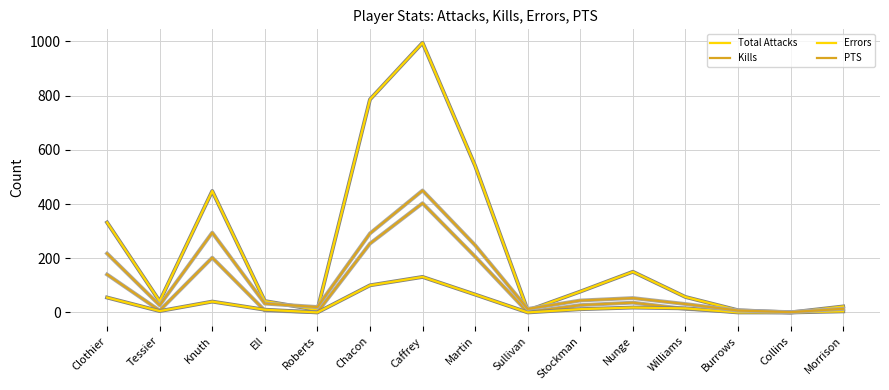

Between Knuth and Nunge, which is larger?

Knuth